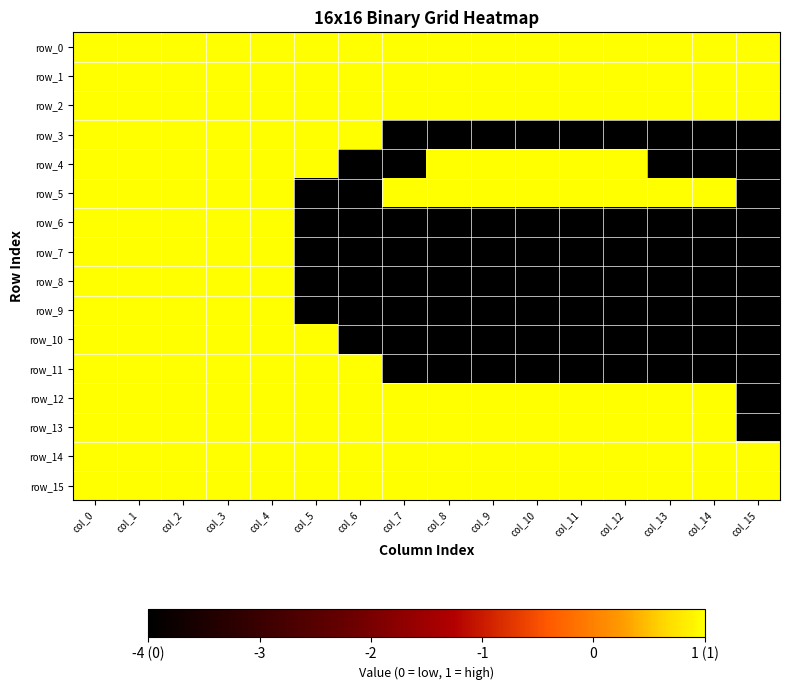

The value of row_5 at col_0 is 2. True or false?

False